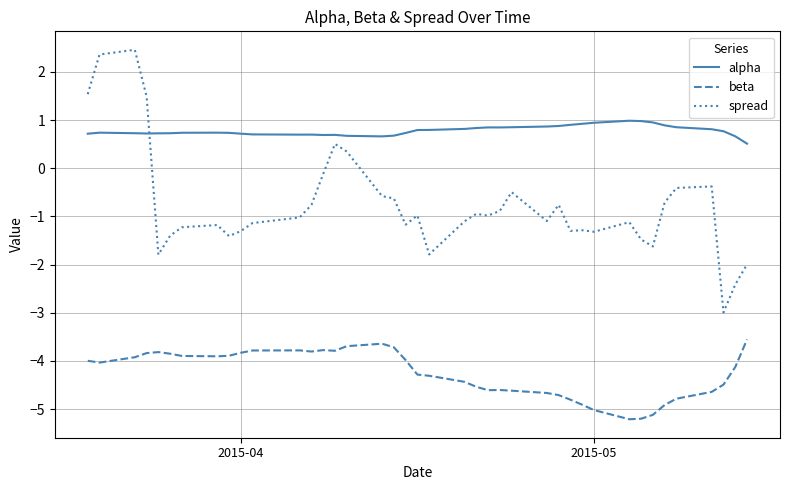

What is the highest value of the alpha series?

1.0